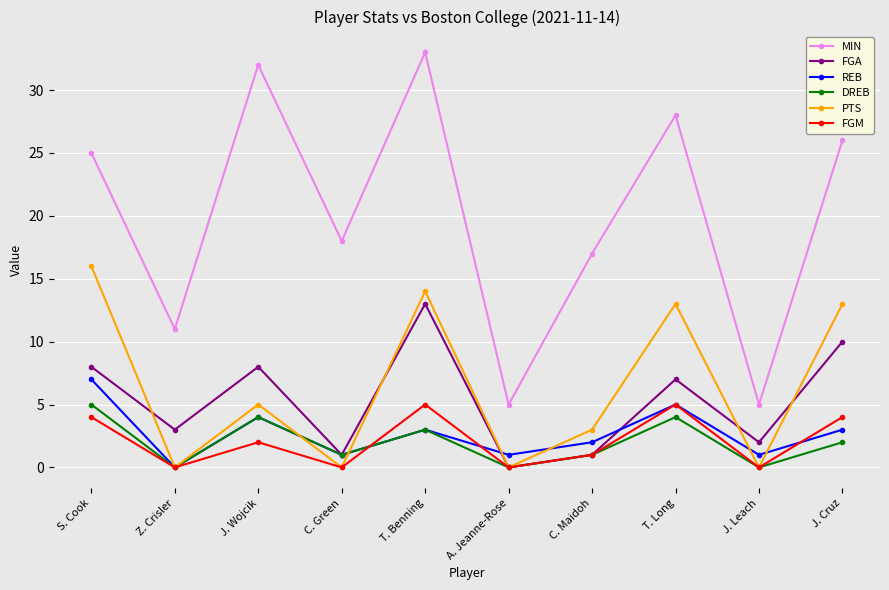

What is the label of the 2nd point from the left?

Z. Crisler